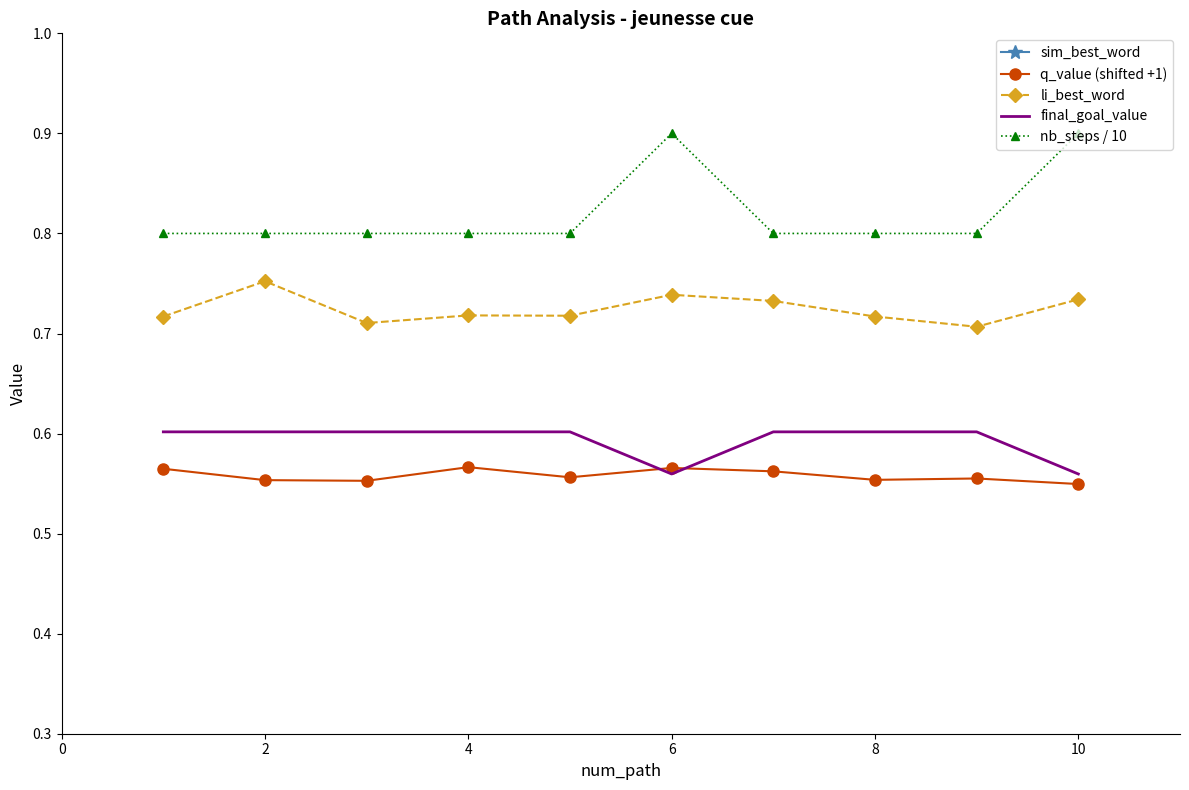

True or false: li_best_word and q_value (shifted +1) intersect in this chart.

False